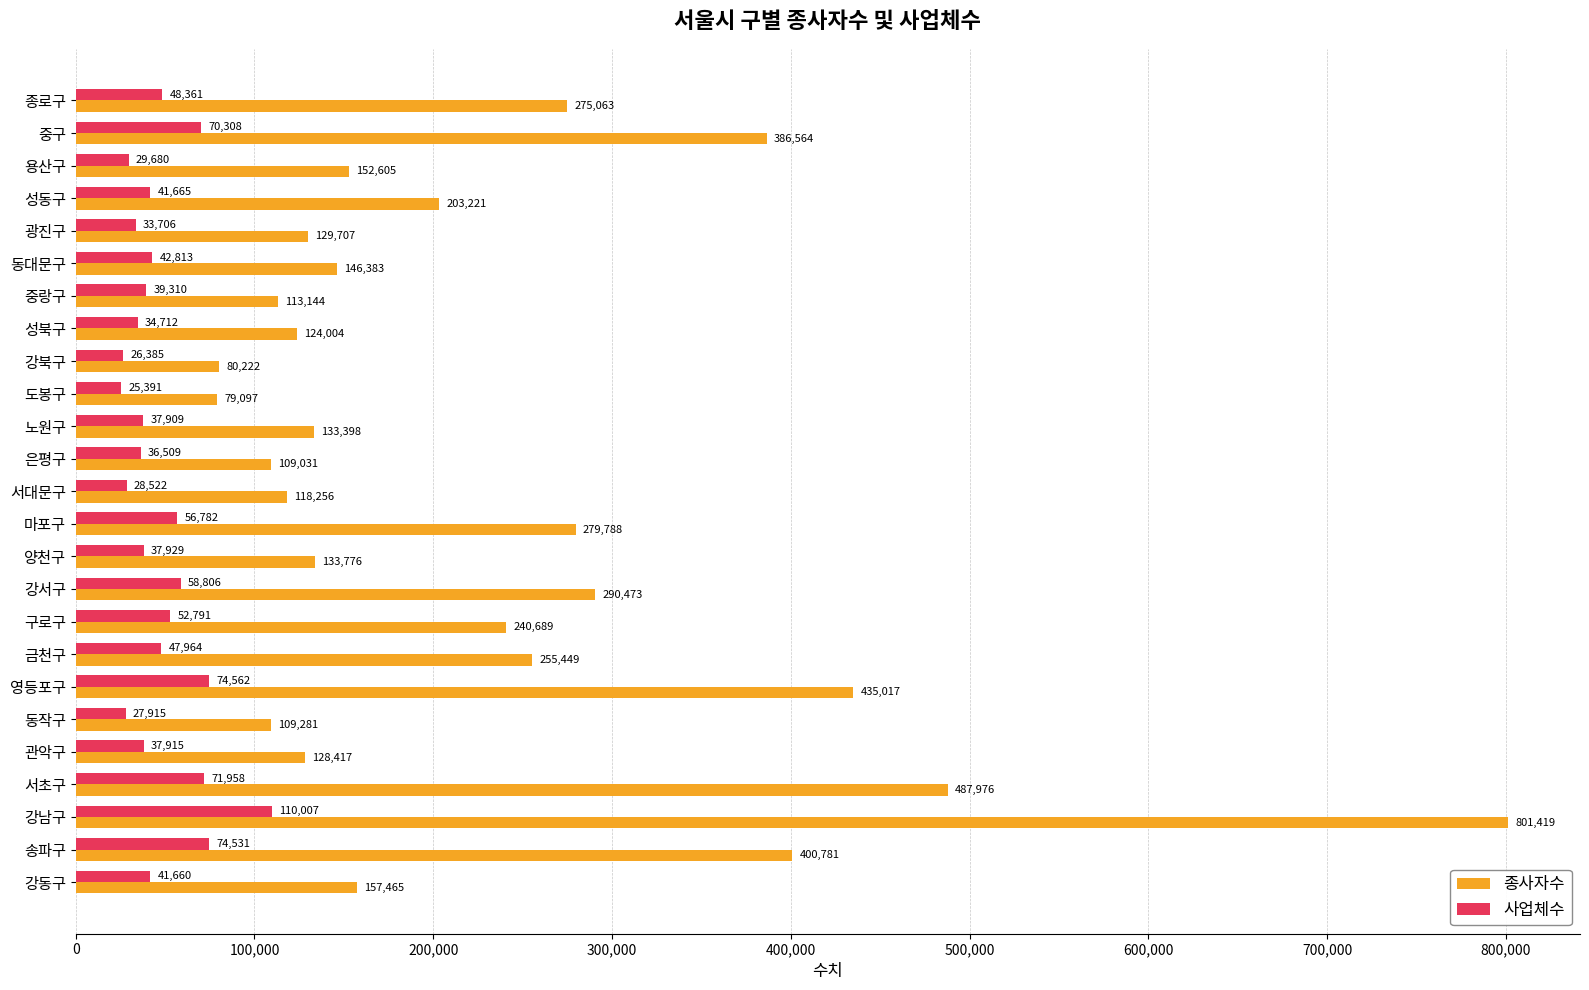

What is the difference between the maximum and minimum values in the 사업체수 series?

84616